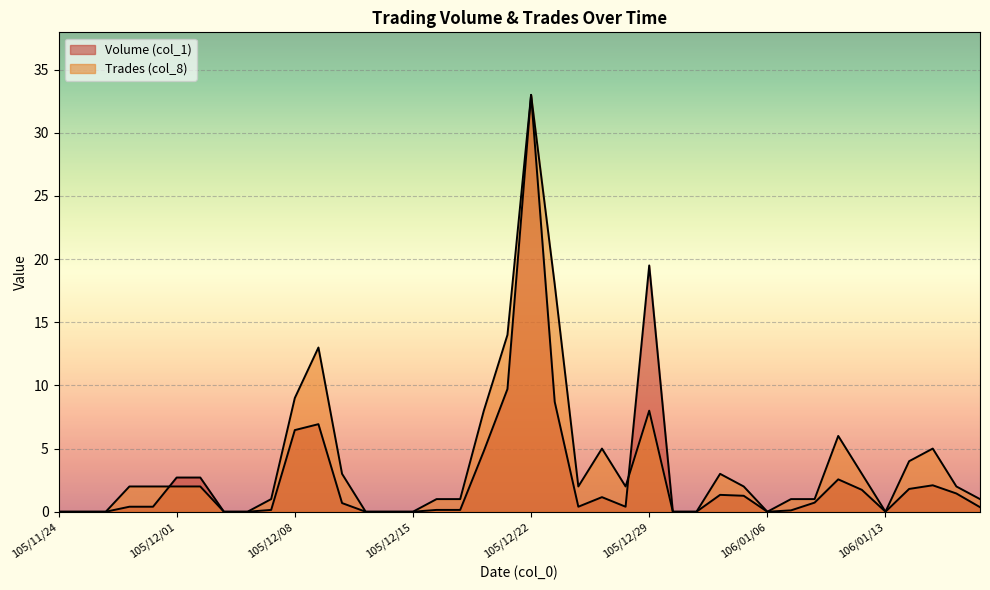

How many positive values does the Volume (col_1) series have?

28